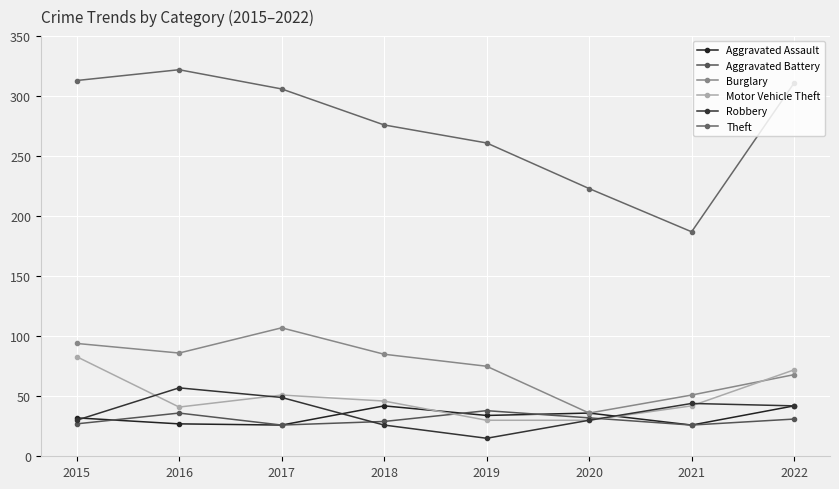

Where is the first local minimum for Aggravated Battery?

2017